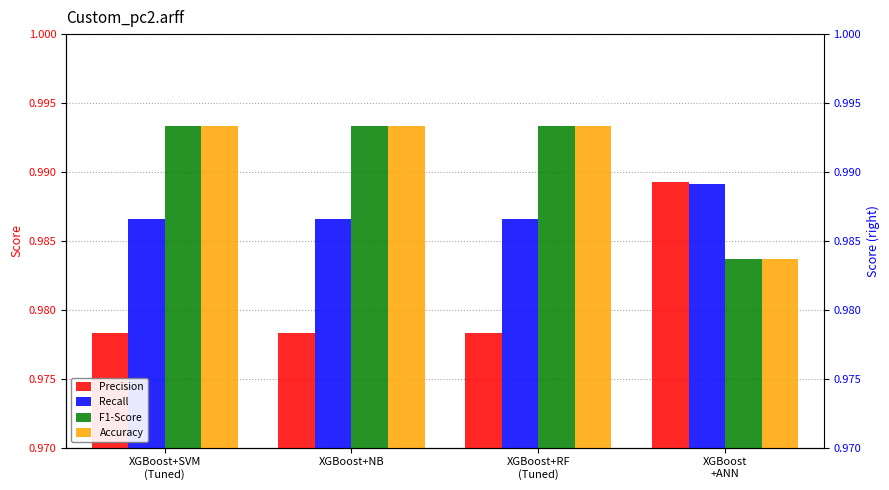

At which category is the sum across all series the highest?

XGBoost+SVM
(Tuned)